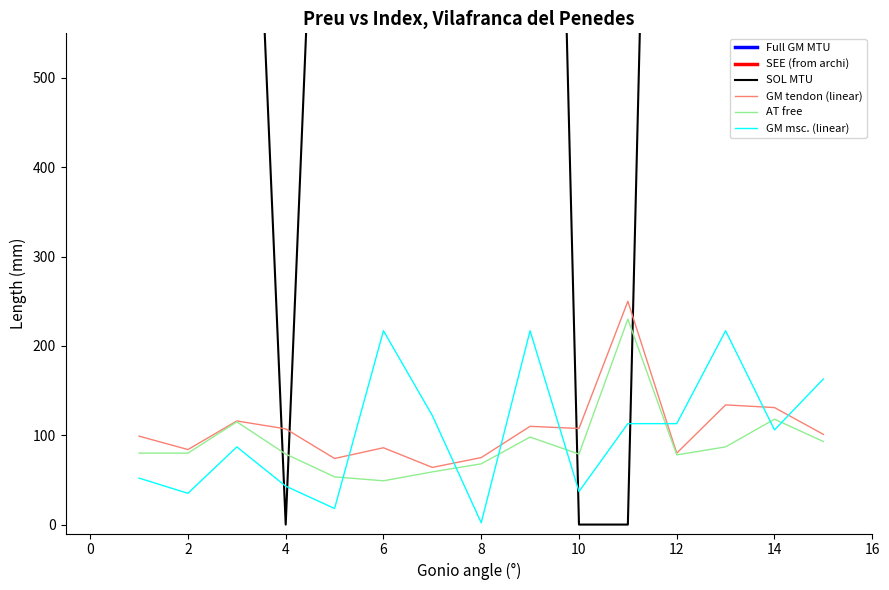

What is the minimum value for GM tendon (linear)?

64.0